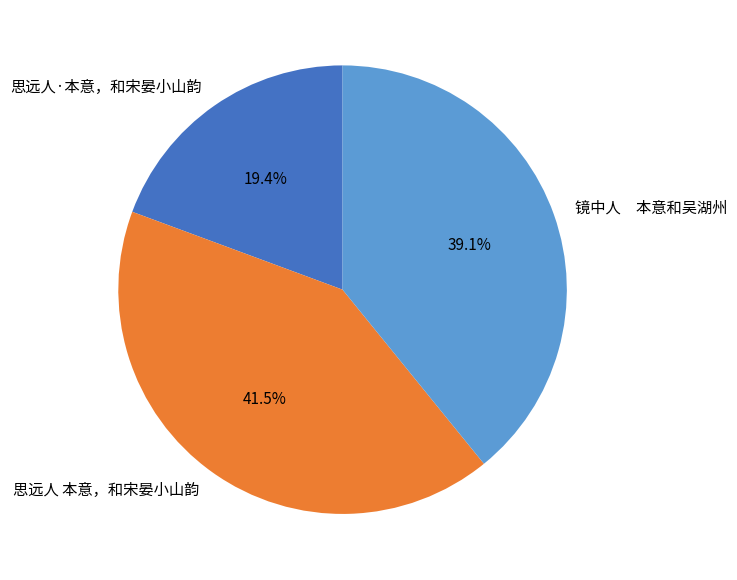

Which slice is the largest?

思远人 本意，和宋晏小山韵